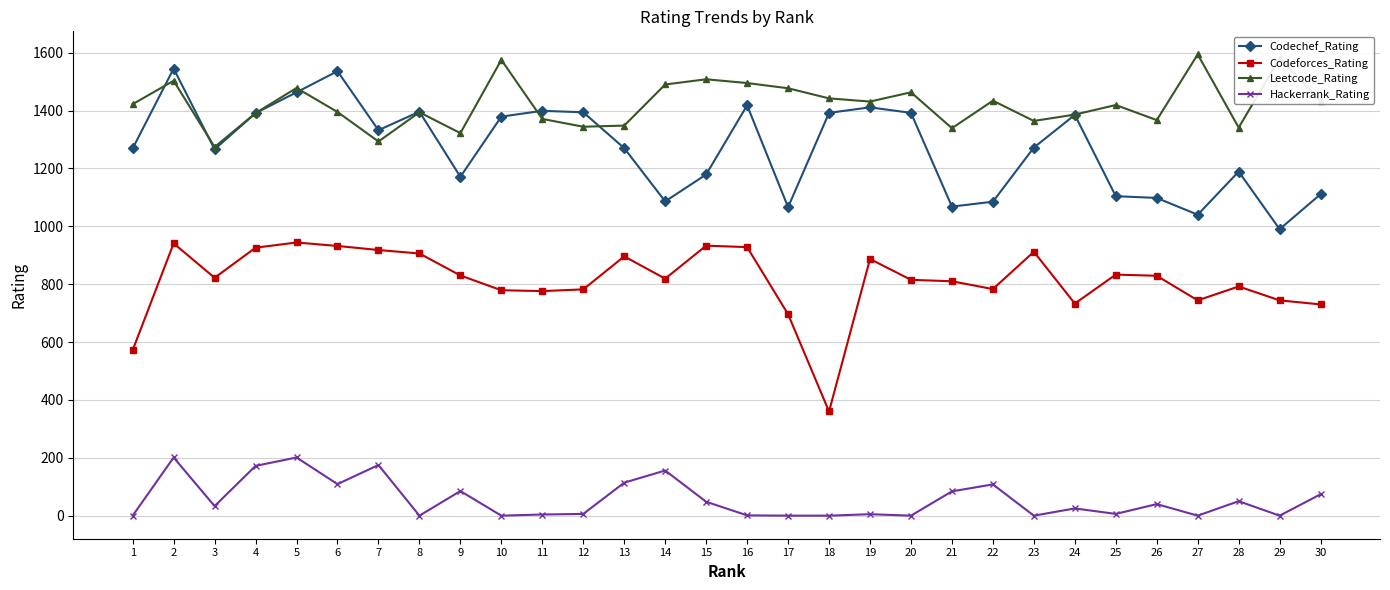

Is the value of Leetcode_Rating at 18 greater than the value of Hackerrank_Rating at 24?

Yes